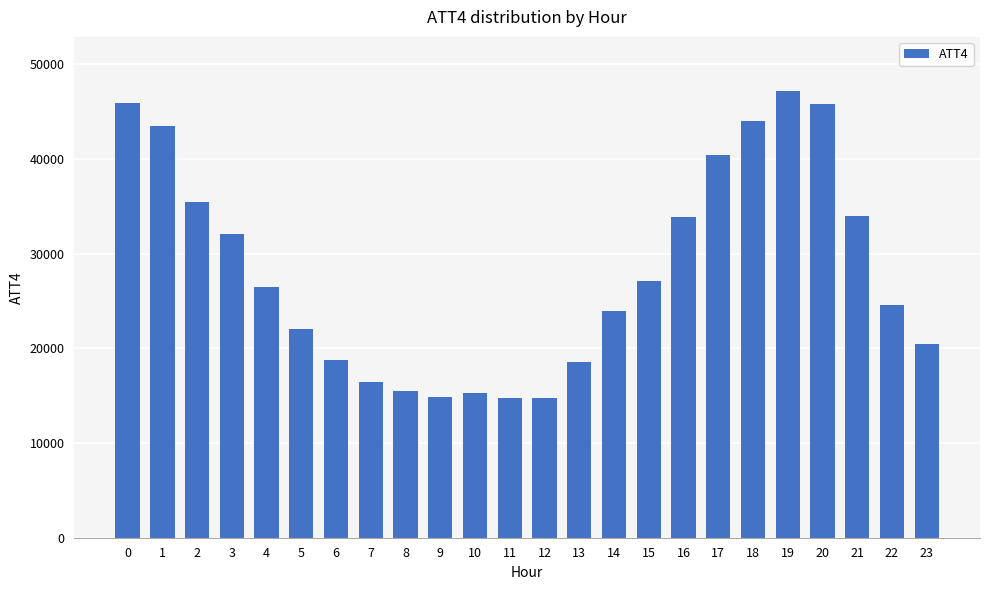

What is the sum of the values at 23 and 11?

35200